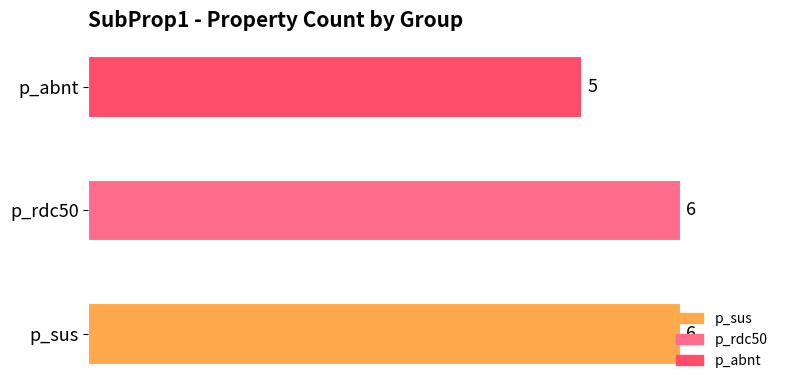

How many bars are there in total?

3